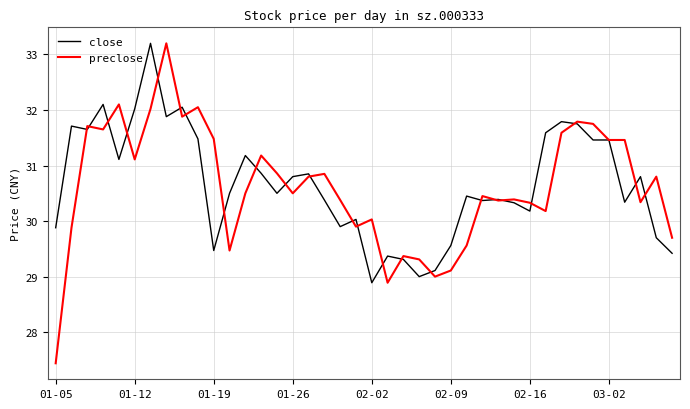

What are all the series names shown in the legend?

close, preclose